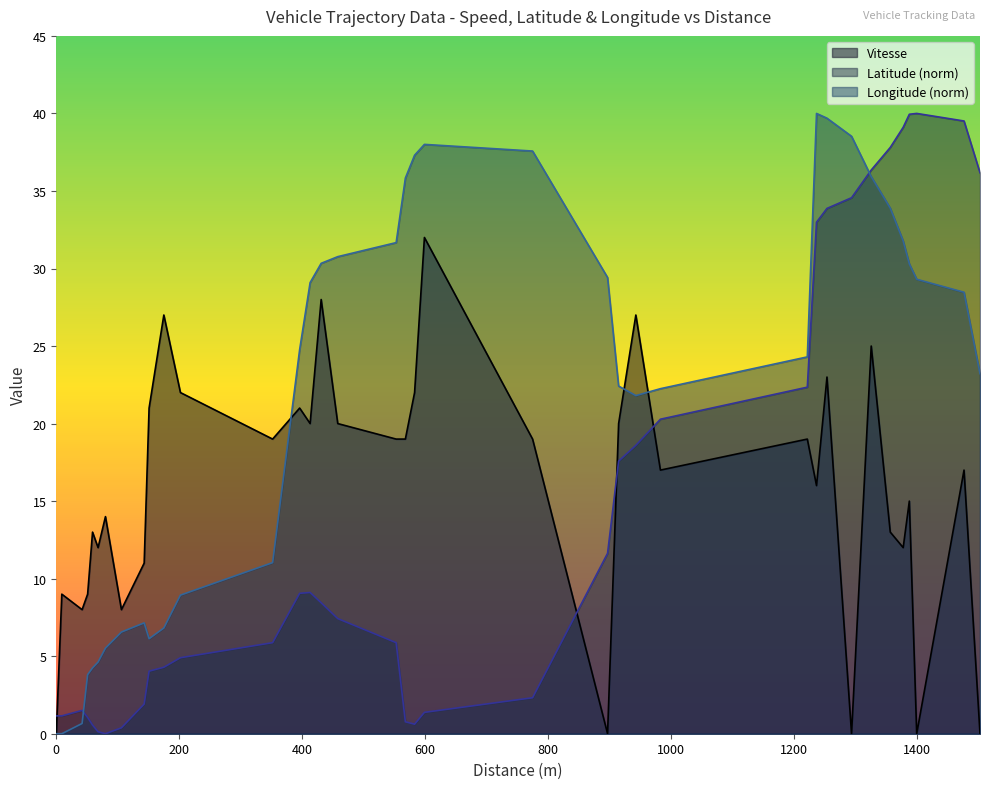

What is the difference between the Longitude values at 17 and 8?

24.8